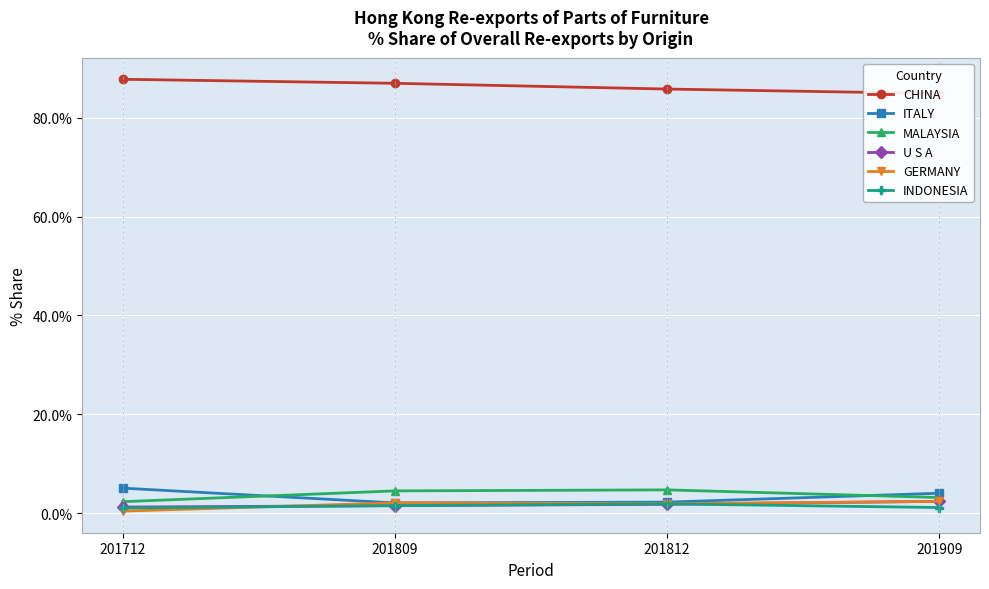

At 201712, list the series in order from largest to smallest.

CHINA, ITALY, MALAYSIA, U S A, INDONESIA, GERMANY